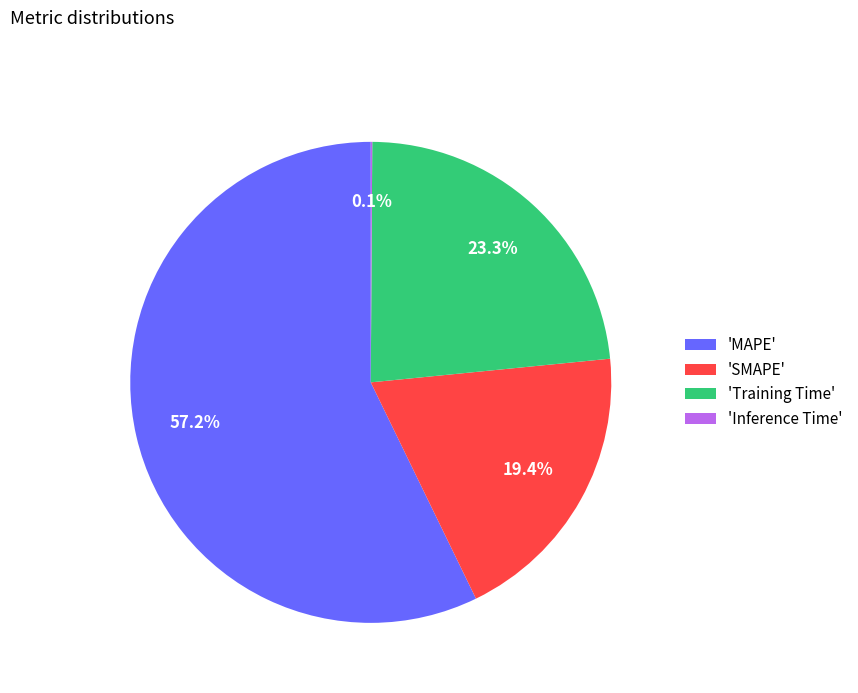

What is the ratio of the value at 'MAPE' to the value at 'Training Time'?

2.5